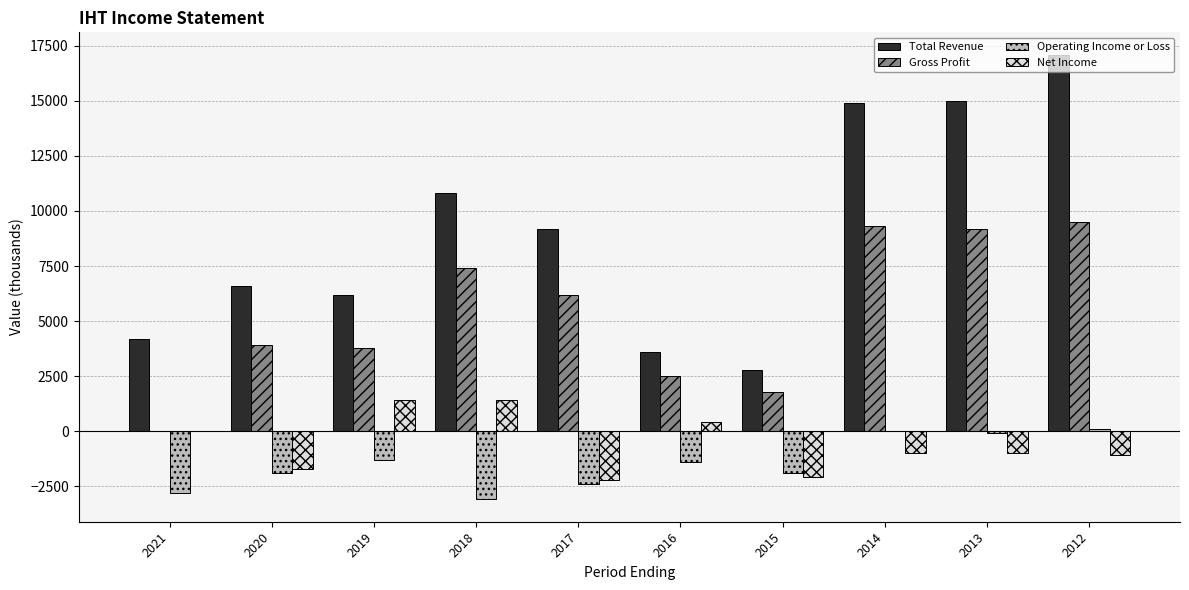

Between 2021 and 2020, which series saw the biggest shift?

Gross Profit